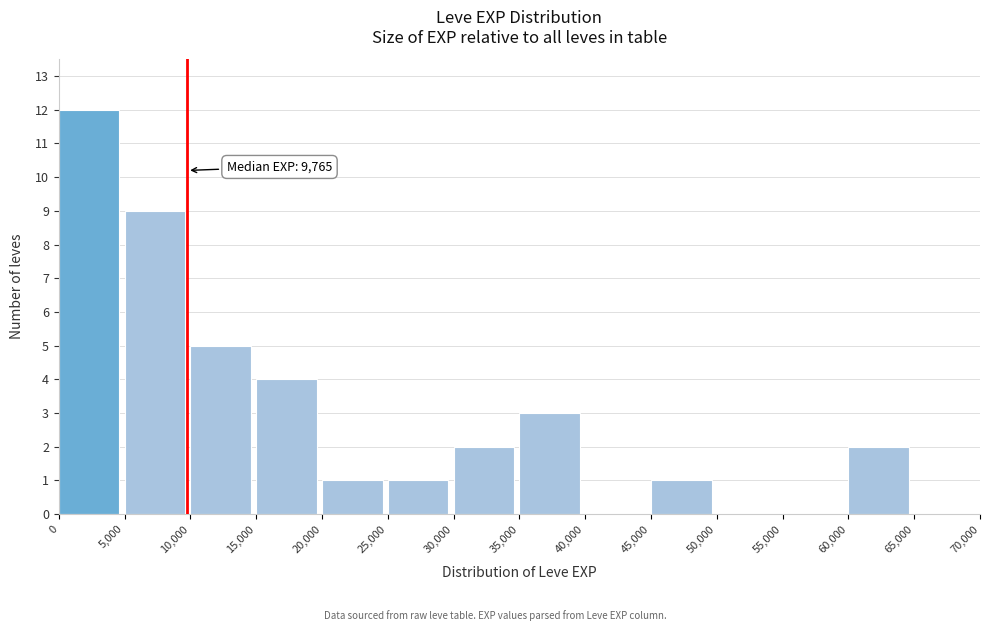

Over which range of the x-axis is the bar tallest?

0 to 5,000